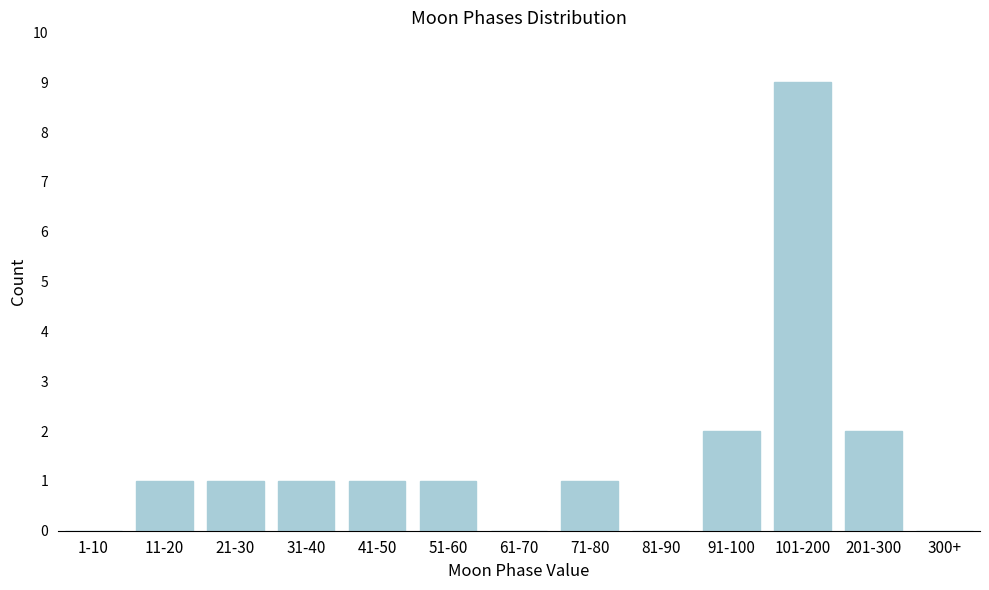

Reading left to right, extract all data points from this chart.

1-10=0	11-20=1	21-30=1	31-40=1	41-50=1	51-60=1	61-70=0	71-80=1	81-90=0	91-100=2	101-200=9	201-300=2	300+=0